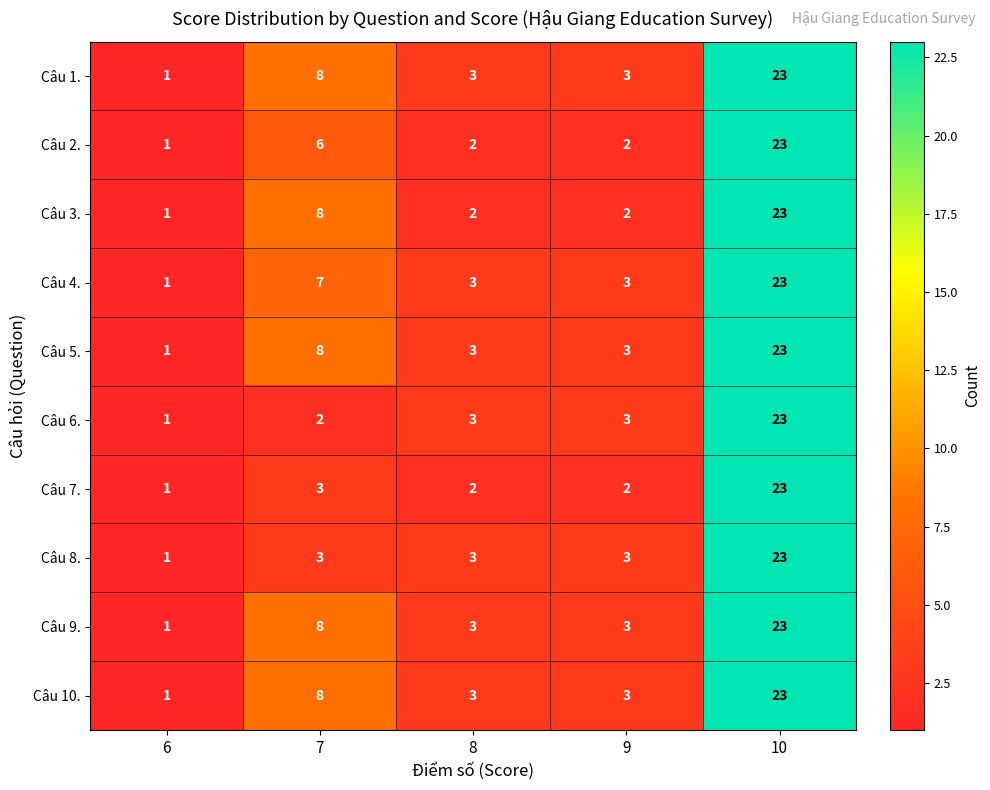

The Câu 3. series shows 2 at 8. True or false?

True